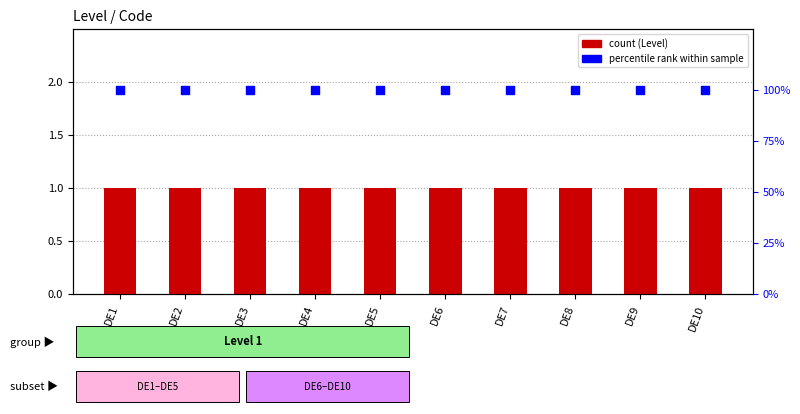

Which series contains the lowest Y value?

Level